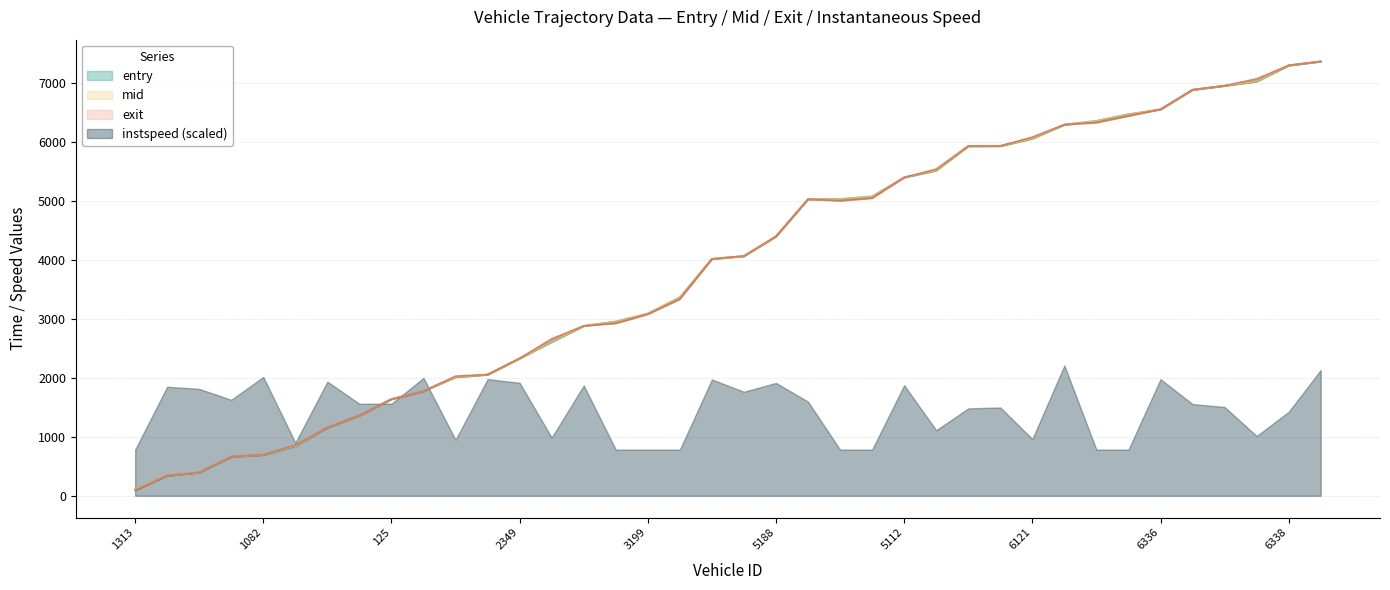

Reading right to left, what are all the values shown in this chart?

entry: 7362.1	7294.6	7022.6	6949.6	6880.9	6549.3	6466.6	6353.7	6291.1	6054.5	5928.7	5926.7	5514.7	5395.2	5073.1	5028.5	5026.5	4396.1	4062.2	4014.1	3361.9	3087.6	2952.0	2878.2	2607.6	2328.1	2052.8	2010.6	1774.2	1636.9	1360.7	1155.9	844.6	693.9	661.2	394.0	340.0	118.5
mid: 7363.4	7296.0	7024.1	6951.2	6882.3	6550.4	6468.0	6355.3	6292.2	6056.1	5930.3	5928.3	5516.2	5396.5	5074.3	5030.0	5028.1	4397.5	4063.5	4015.4	3363.4	3089.2	2953.4	2879.6	2609.2	2329.4	2054.1	2012.1	1775.5	1638.3	1362.2	1157.2	846.1	695.3	662.3	395.4	341.3	120.0
exit: 7364.4	7298.0	7068.1	6953.6	6884.7	6551.6	6439.2	6326.6	6293.5	6080.9	5931.8	5929.8	5538.1	5398.5	5046.3	5001.5	5029.5	4398.6	4065.7	4016.5	3335.6	3078.2	2924.6	2881.4	2660.8	2330.7	2055.2	2028.1	1776.6	1640.2	1364.3	1158.3	857.8	696.4	664.4	397.3	342.5	92.2